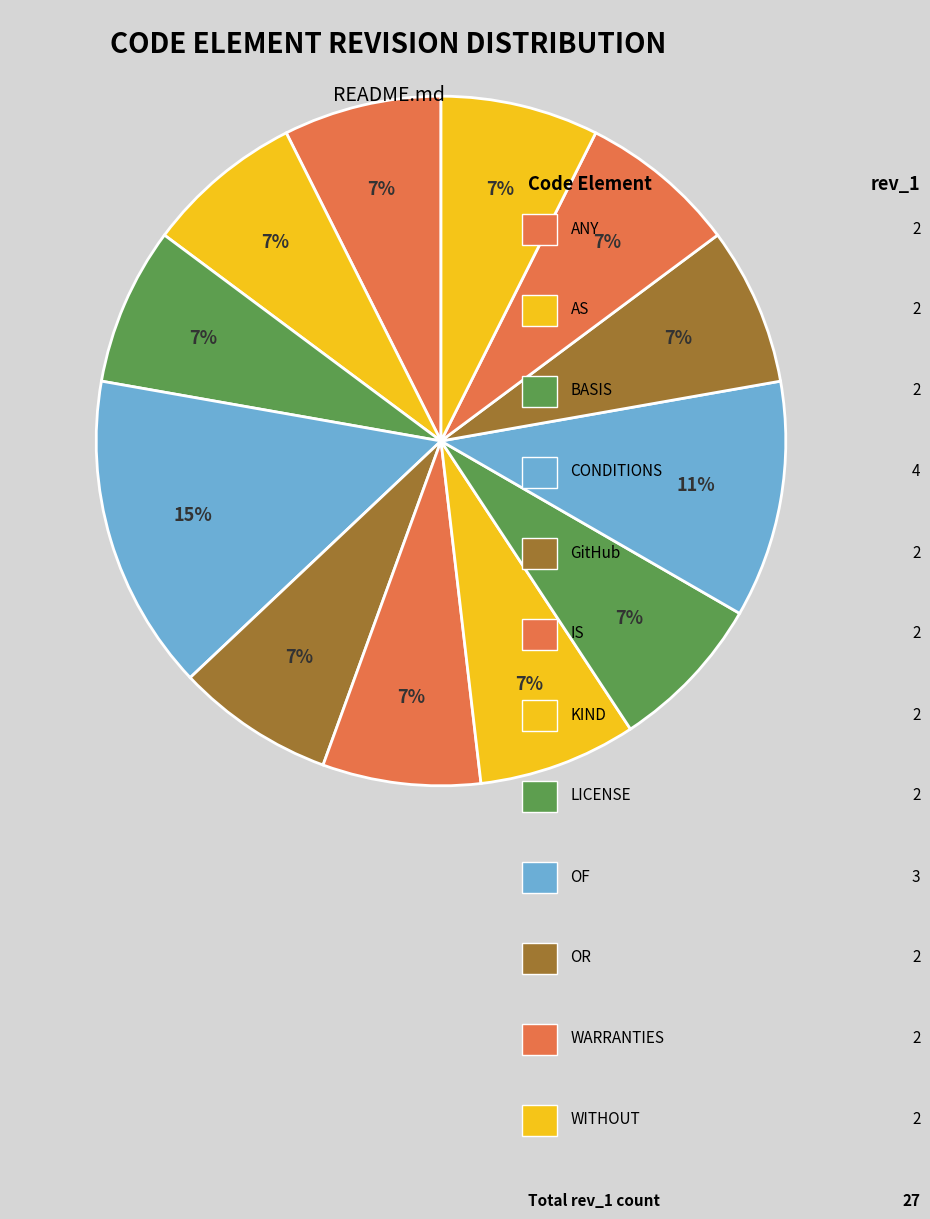

How many segments does this pie chart have?

12